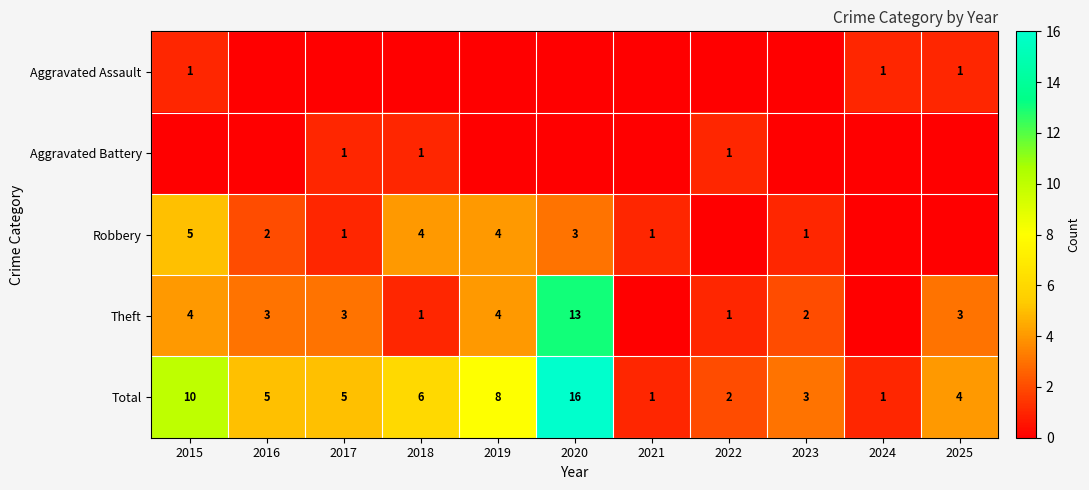

What is the highest value of the Total series?

16